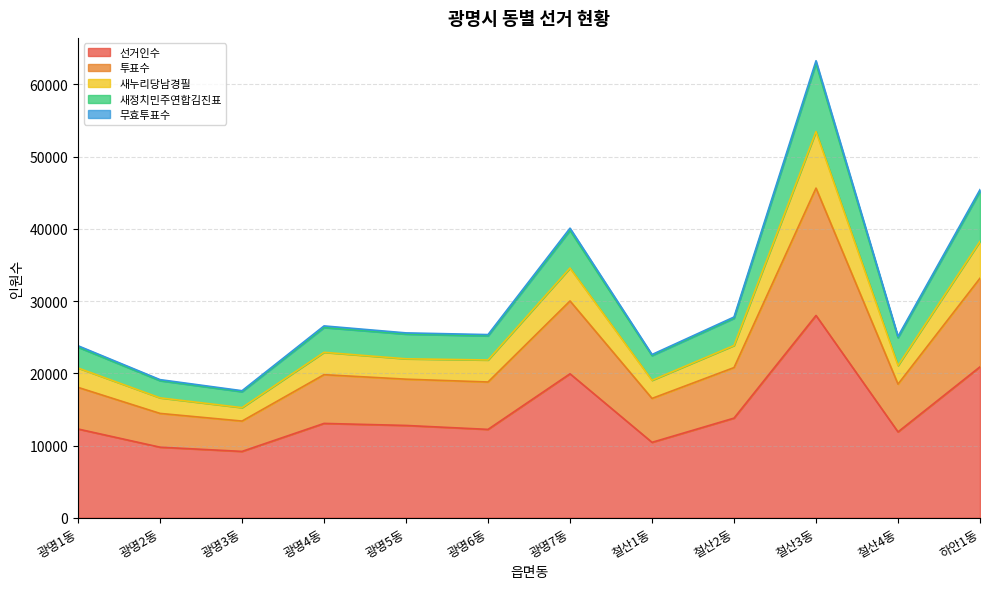

Which category has the highest value in the 선거인수 series?

철산3동